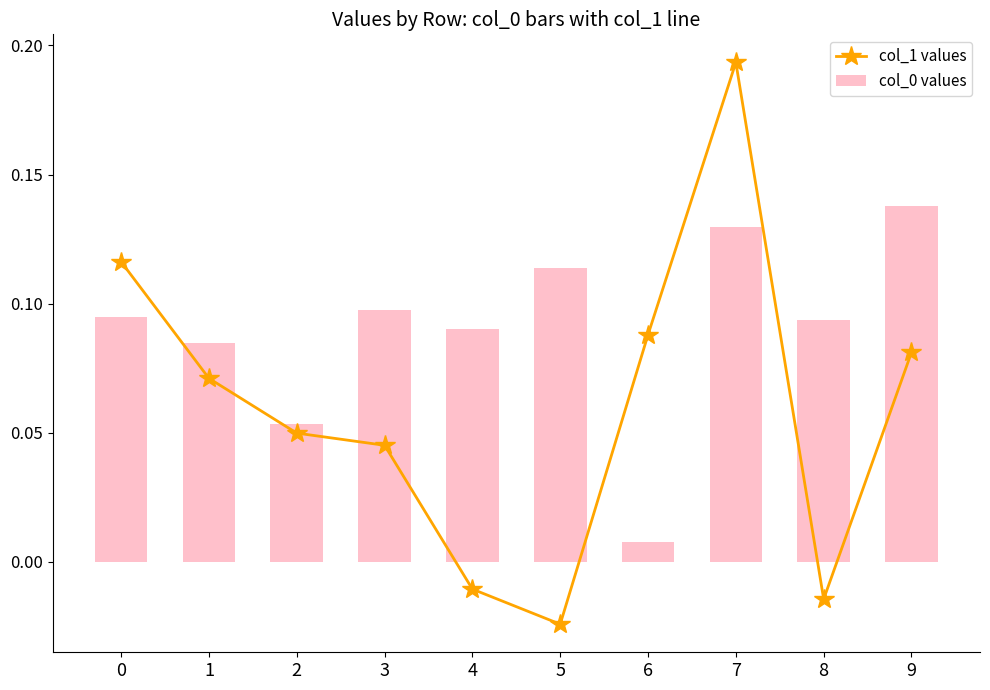

At which label does col_0 values reach its minimum?

6